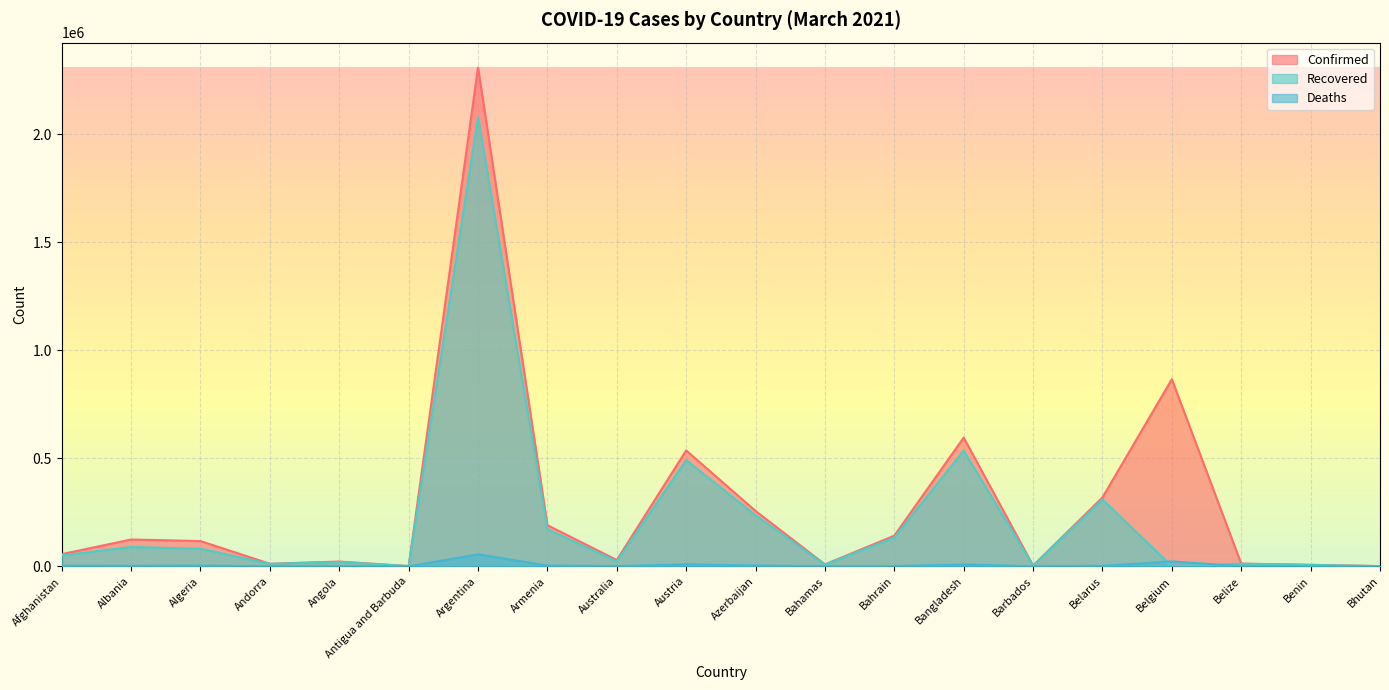

Reading right to left, what are all the values shown in this chart?

Confirmed: Bhutan=872	Benin=7100	Belize=12415	Belgium=866063	Belarus=318681	Barbados=3609	Bangladesh=595714	Bahrain=141845	Bahamas=8935	Azerbaijan=256201	Austria=536465	Australia=29271	Armenia=190317	Argentina=2308597	Antigua and Barbuda=1128	Angola=22063	Andorra=11850	Algeria=116836	Albania=124134	Afghanistan=56294
Recovered: Bhutan=867	Benin=6452	Belize=12061	Belgium=0	Belarus=309535	Barbados=3422	Bangladesh=535641	Bahrain=133098	Bahamas=7757	Azerbaijan=236151	Austria=491619	Australia=23000	Armenia=171506	Argentina=2079515	Antigua and Barbuda=784	Angola=20289	Andorra=11204	Algeria=81316	Albania=89456	Afghanistan=50013
Deaths: Bhutan=1	Benin=90	Belize=317	Belgium=22870	Belarus=2219	Barbados=41	Bangladesh=8904	Bahrain=513	Bahamas=188	Azerbaijan=3491	Austria=9256	Australia=909	Armenia=3464	Argentina=55449	Antigua and Barbuda=28	Angola=533	Andorra=115	Algeria=3080	Albania=2210	Afghanistan=2470